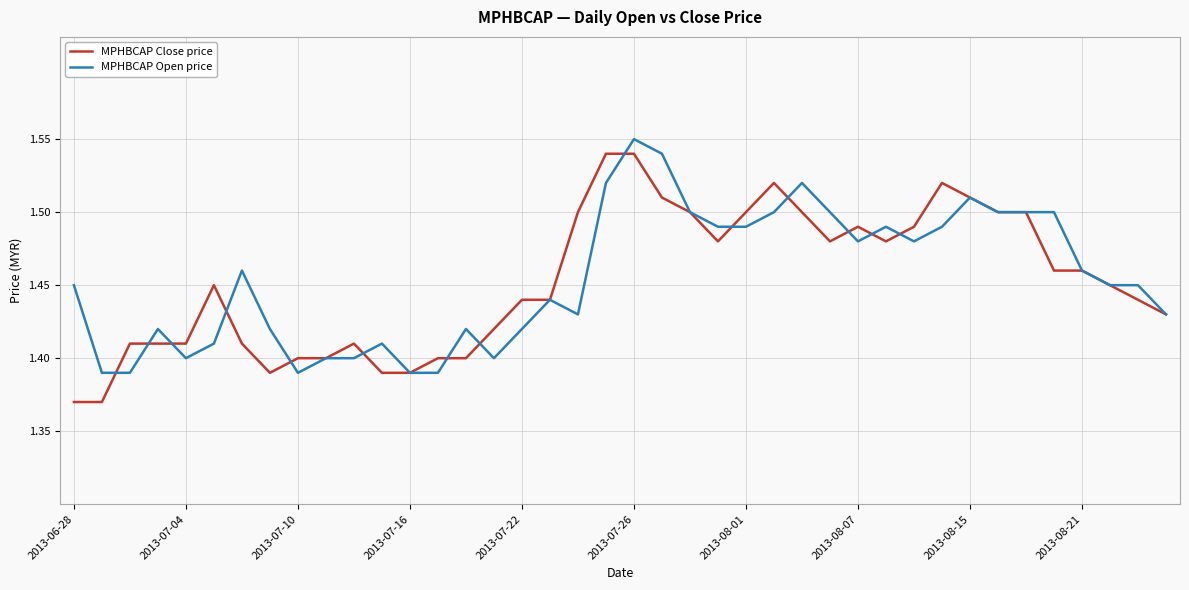

At which category is the sum across all series the highest?

2013-07-26